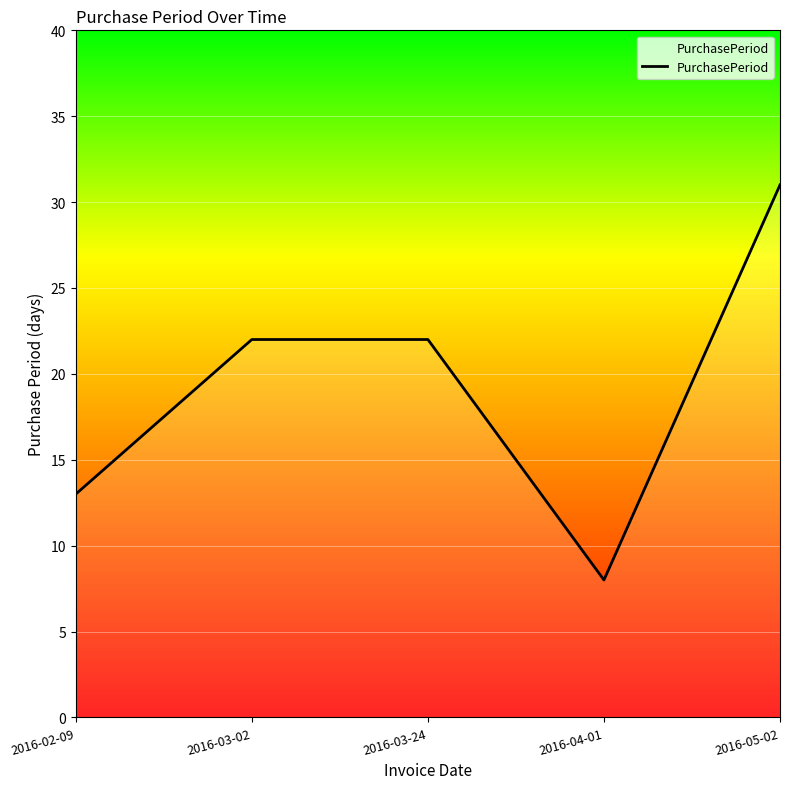

What is the smallest value displayed?

8